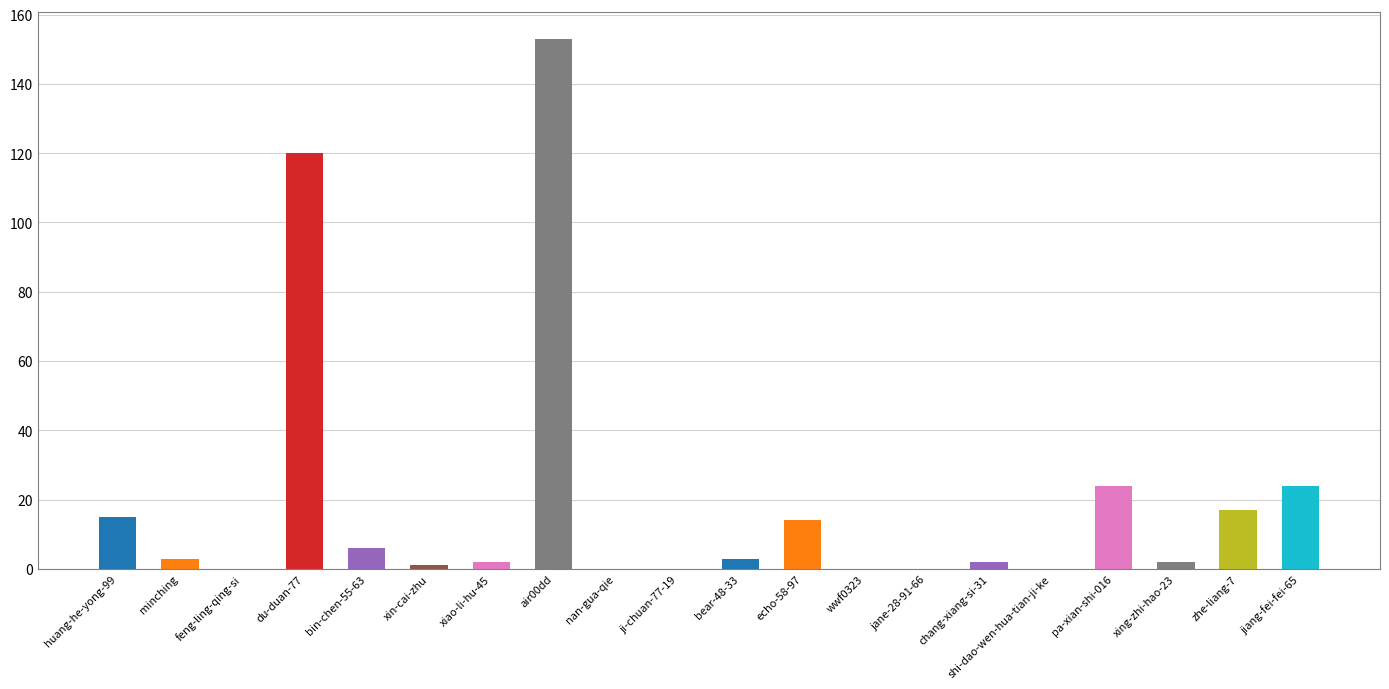

Count the number of data series in this chart.

1